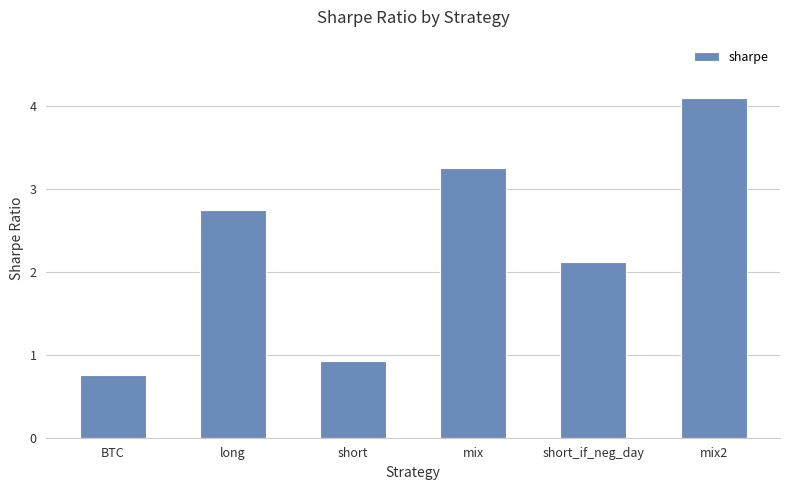

The chart shows a value of 2.1 at short_if_neg_day. True or false?

True